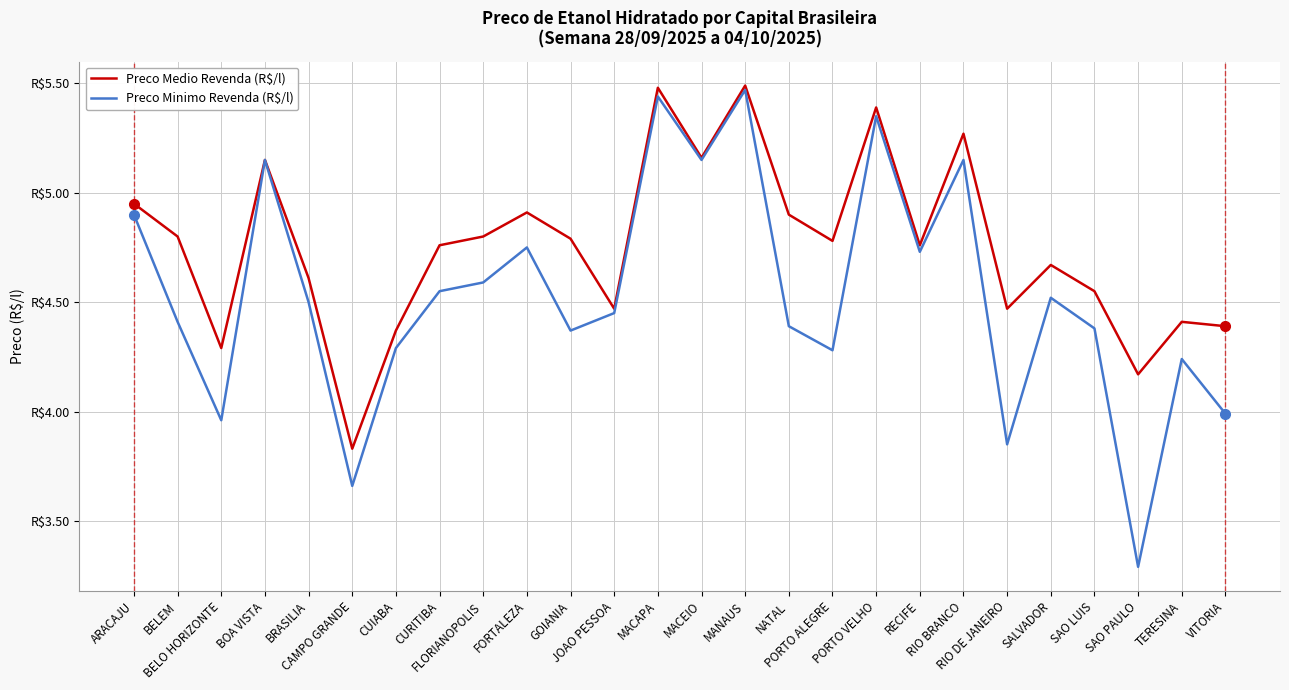

Rank the series by their average value, from lowest to highest.

Preco Minimo Revenda (R$/l), Preco Medio Revenda (R$/l)